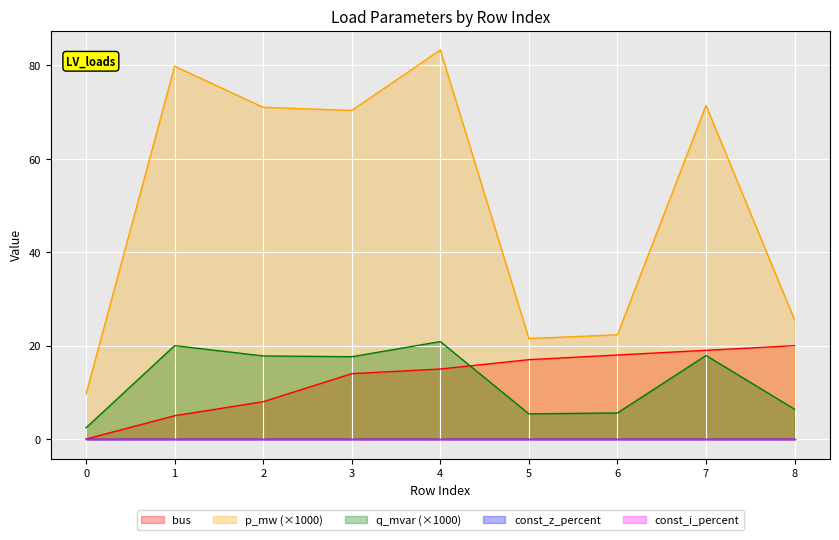

What is the value of the q_mvar point at the 4th from the left?

17.6